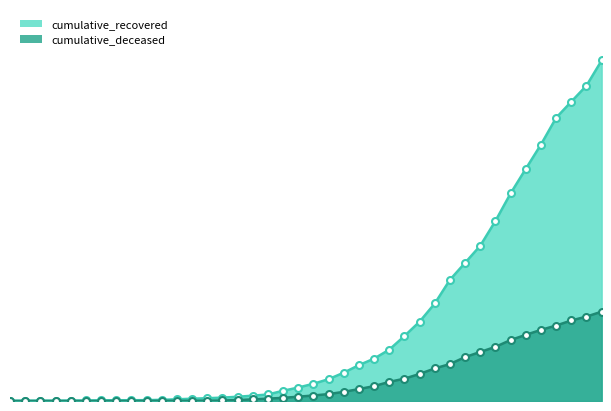

Reading left to right, what are all the values shown in this chart?

cumulative_recovered: 3	4	4	4	5	6	8	9	9	10	14	20	27	33	40	50	63	77	121	159	204	258	335	424	501	607	768	938	1153	1433	1634	1836	2129	2455	2745	3032	3348	3539	3728	4026
cumulative_deceased: 0	0	0	0	0	0	0	0	0	1	2	2	2	4	6	11	20	28	37	51	65	82	108	141	176	226	264	320	385	437	519	580	640	721	782	841	892	952	998	1056